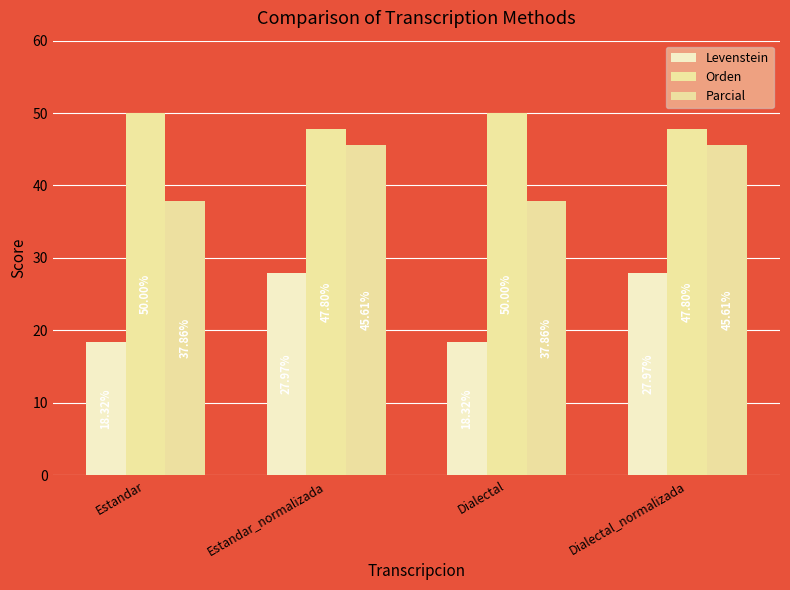

What is the value of the Orden bar at the 1st from the left?

50.0